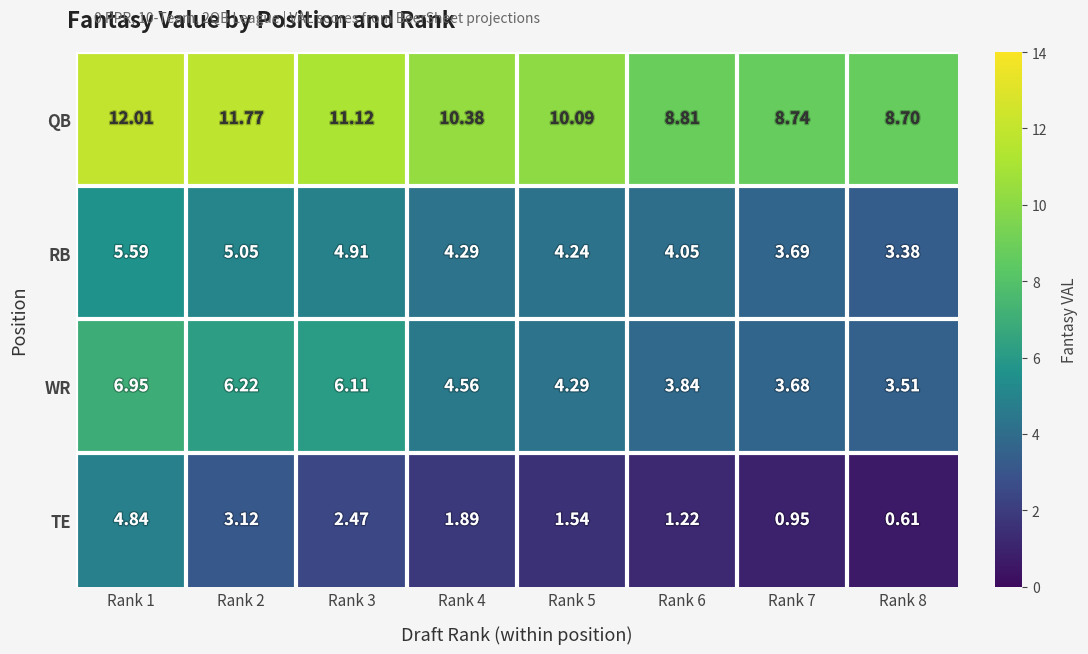

How many series are shown in this chart?

4